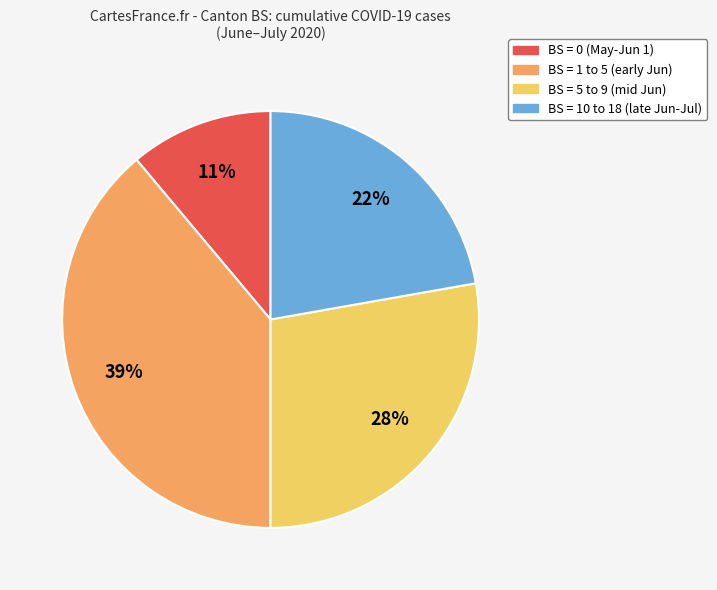

Approximately how many times larger is the value at BS = 0 (May-Jun 1) compared to BS = 5 to 9 (mid Jun)?

0.4